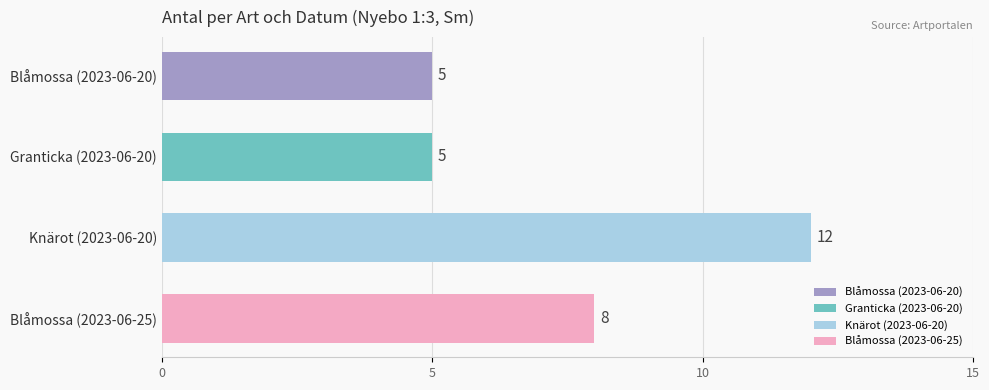

Are the bars grouped side by side (vs. stacked)?

No